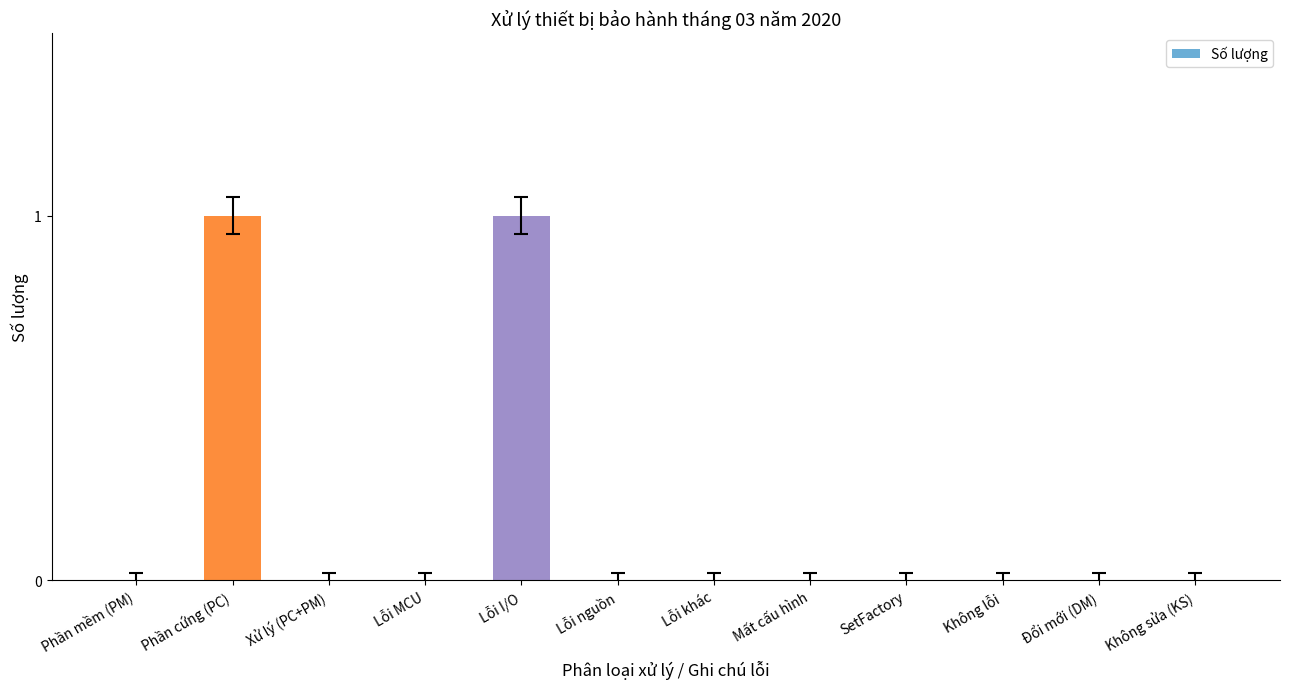

True or false: the data shows 0 at Lỗi khác.

True